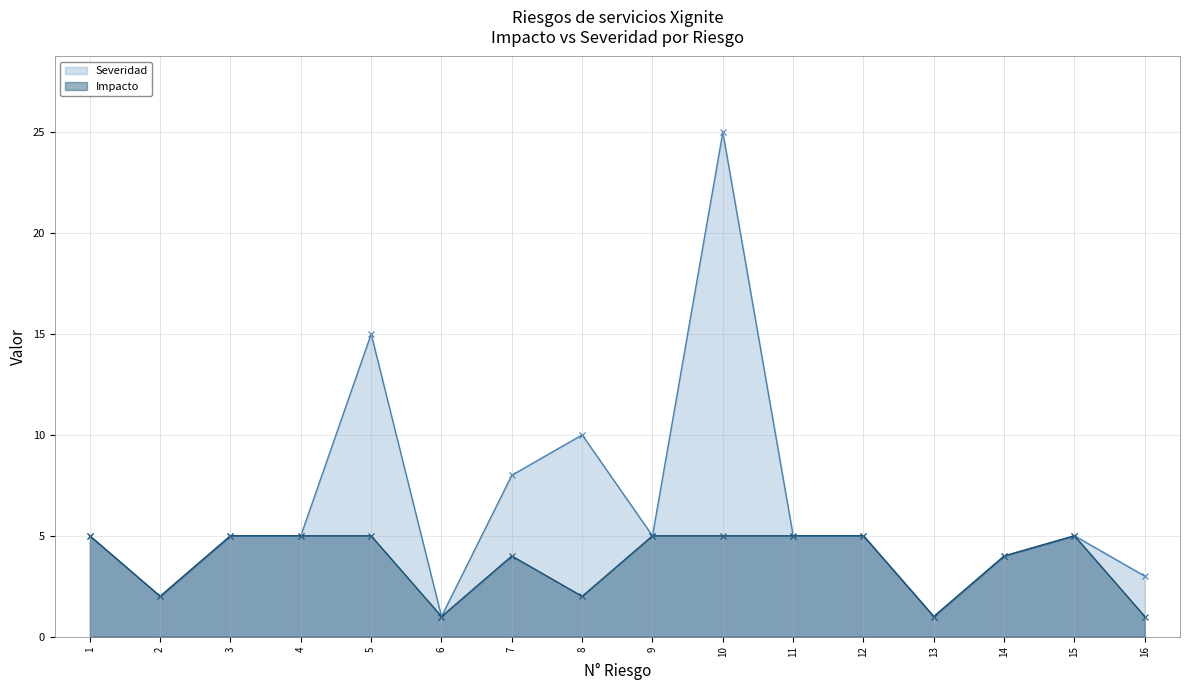

Count the Impacto values in the range 2 to 5.

13